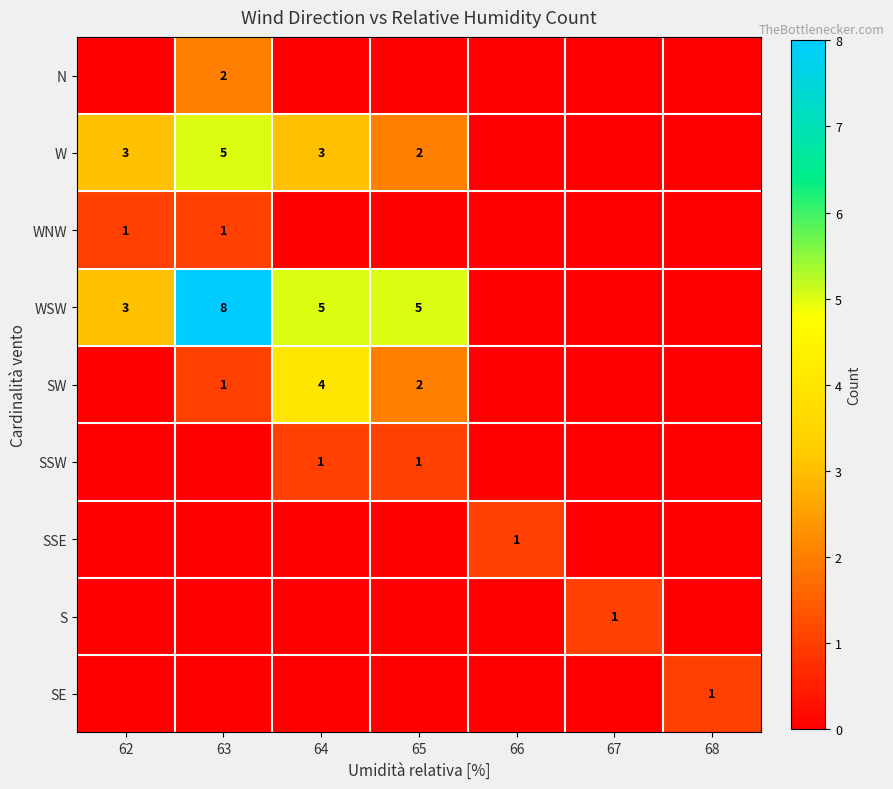

Is the value of SE at 68 greater than the value of WSW at 62?

No